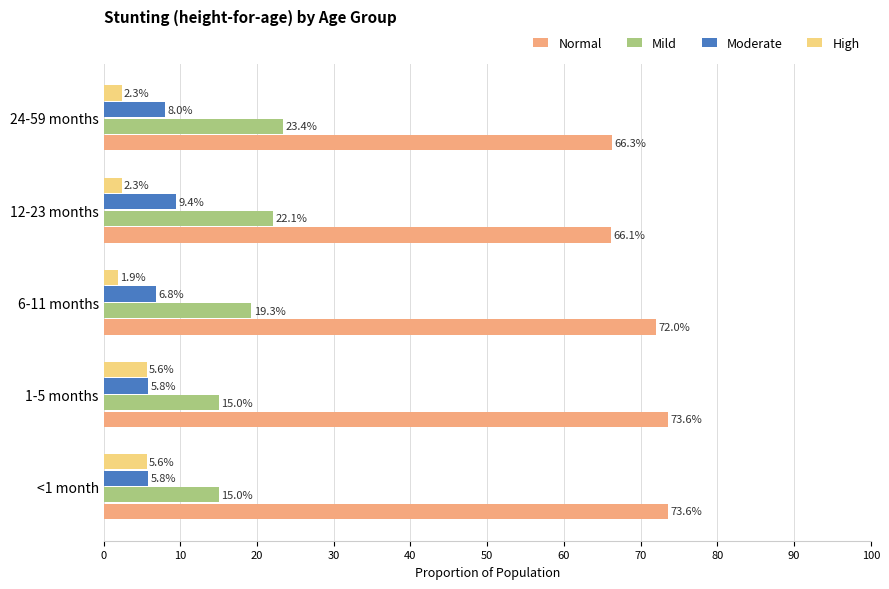

What are all the series names shown in the legend?

Normal, Mild, Moderate, High